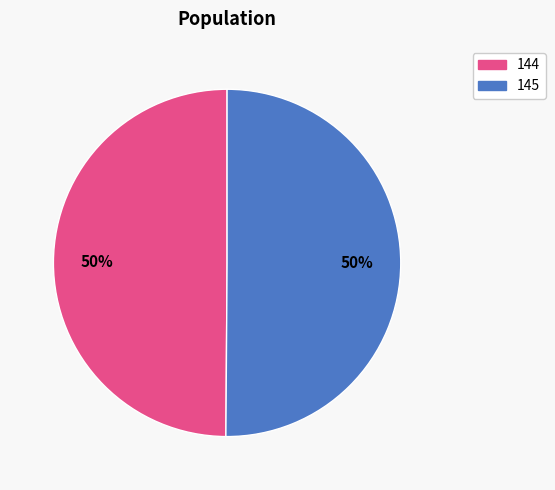

Is the sum of 144 and 145 greater than half?

Yes